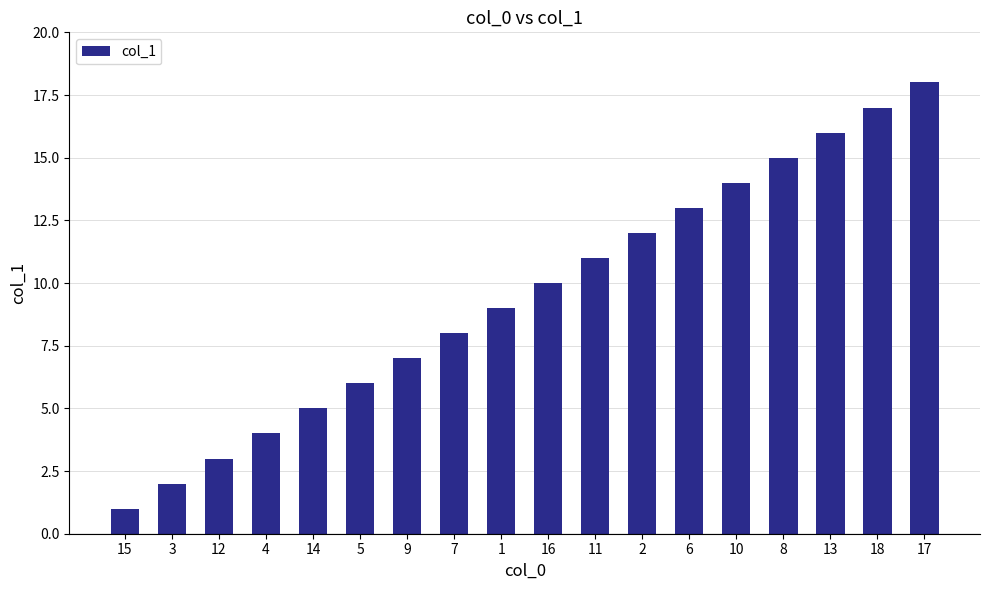

How many distinct data groups are displayed?

1